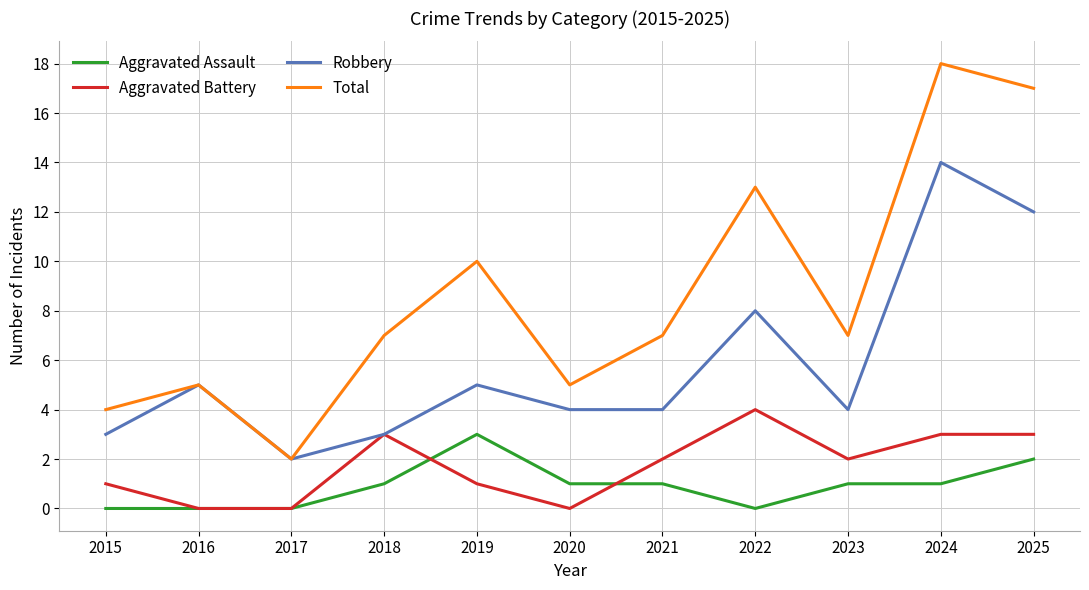

Is the value of Aggravated Assault at 2016 greater than the value of Robbery at 2020?

No